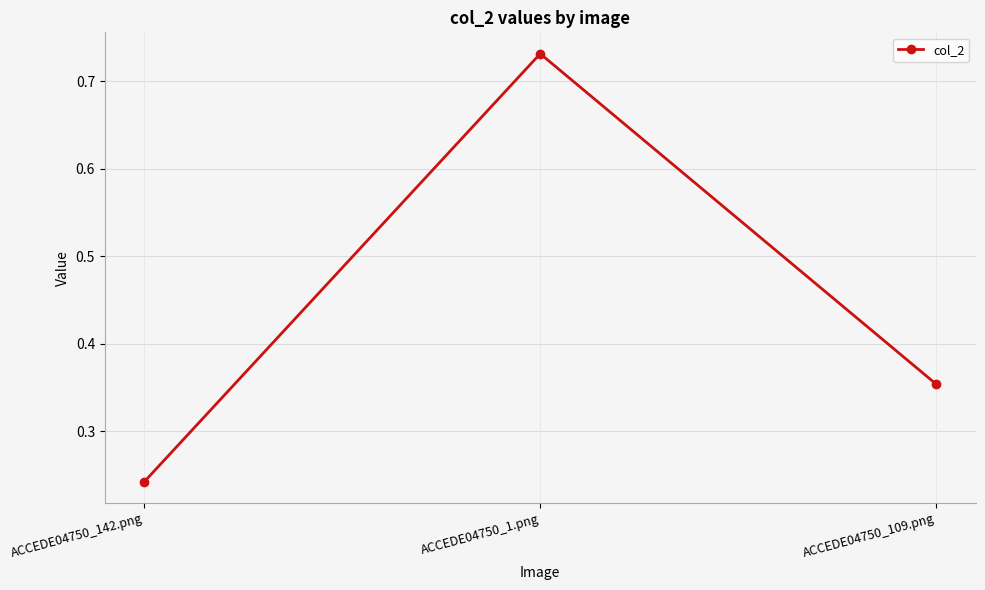

How many lines are shown in the chart?

1